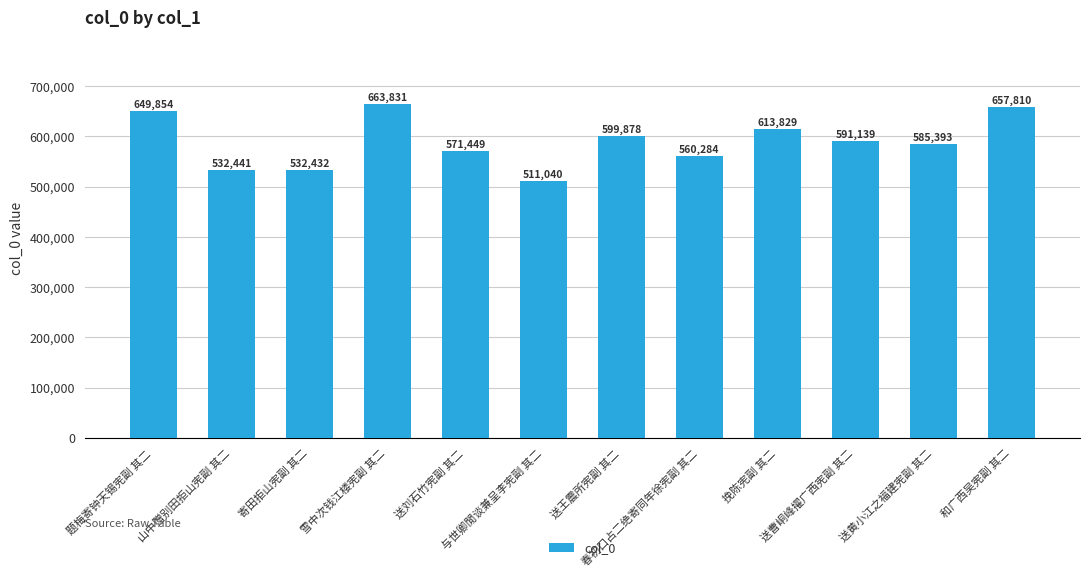

How many values are below 591139?

6